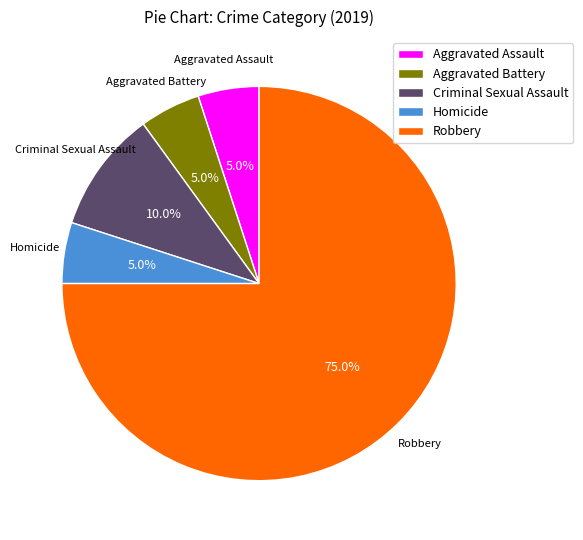

Count the number of slices in the pie.

5